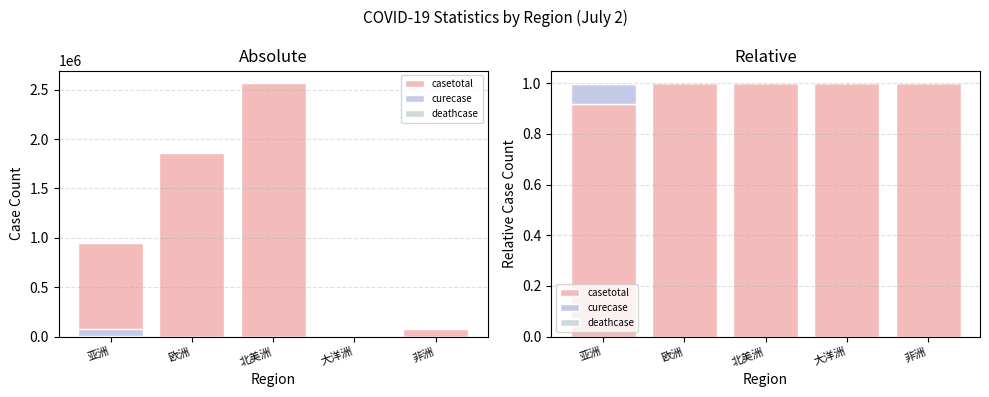

Between 北美洲 and 欧洲, which is larger?

北美洲